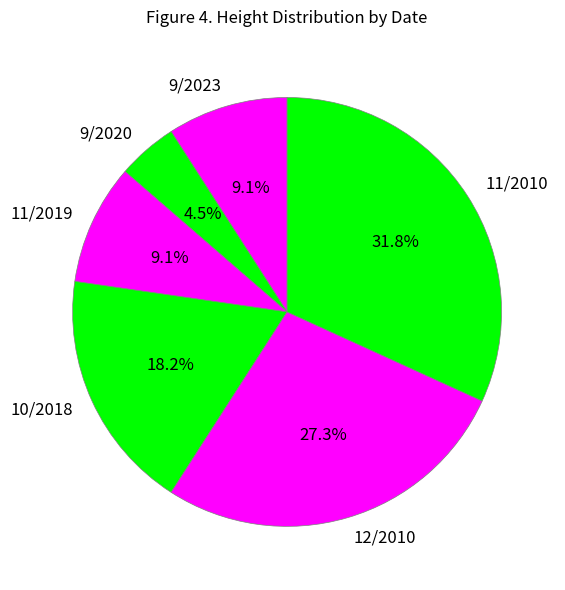

Which has a higher value, 11/2010 or 9/2023?

11/2010